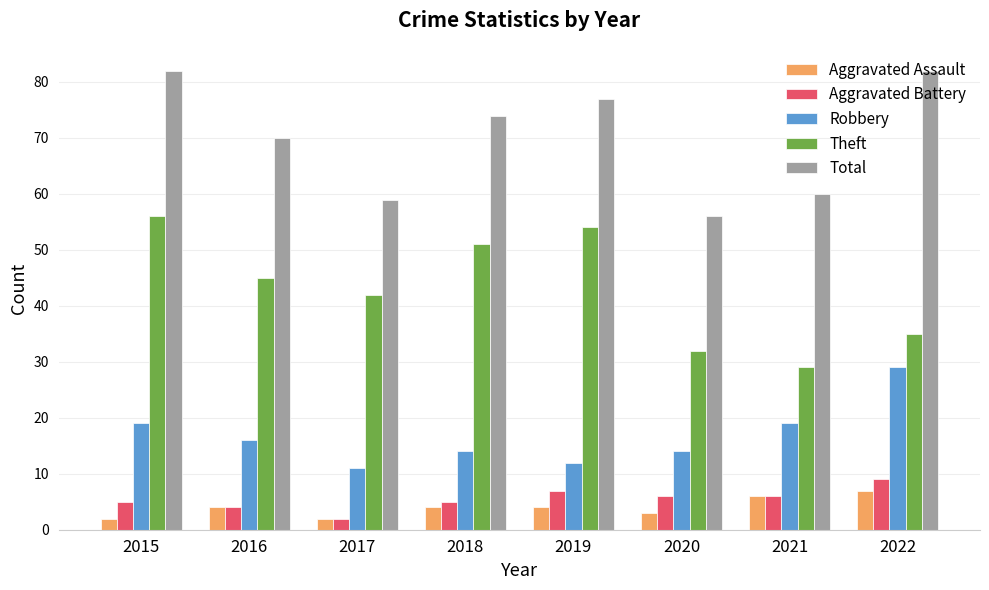

Between 2020 and 2022, which series saw the biggest shift?

Total